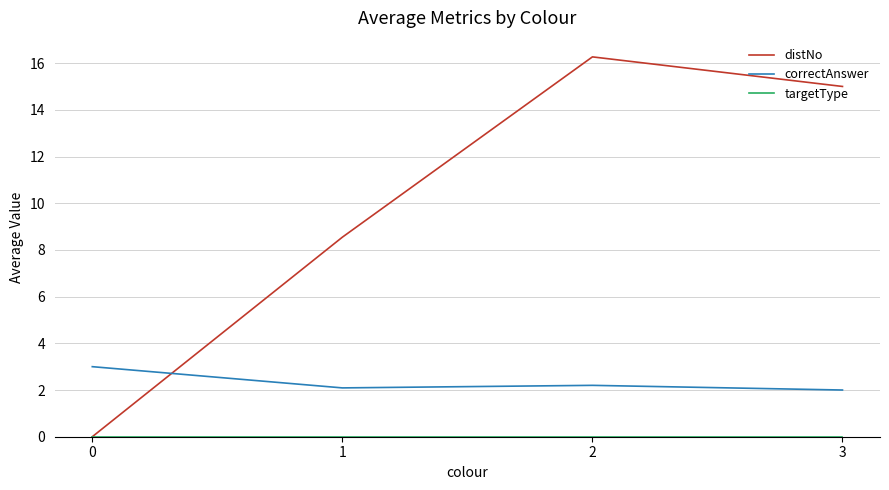

Count the number of categories in the chart.

4